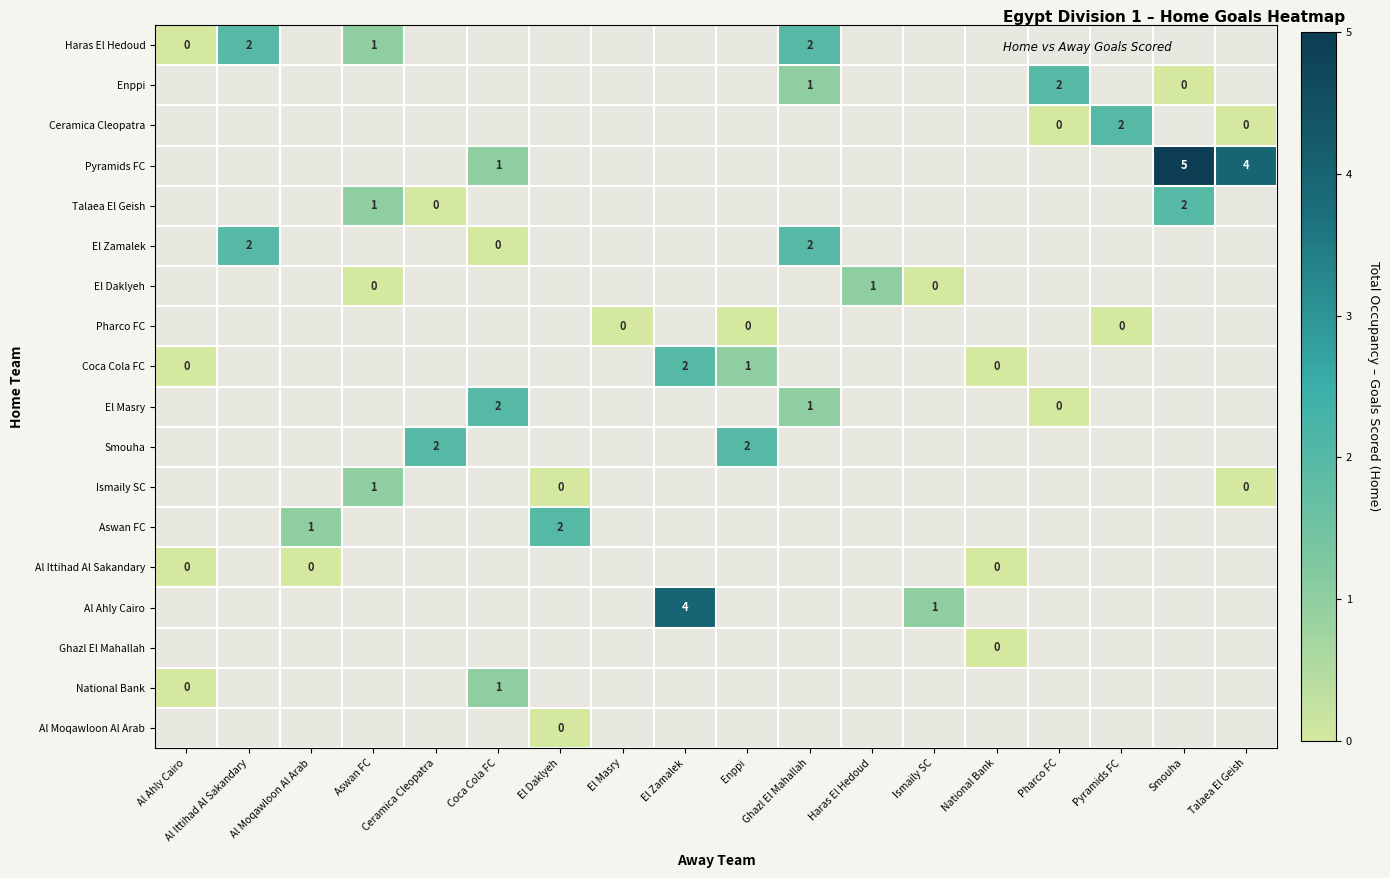

List the series in order of their overall mean, highest first.

Haras El Hedoud, Enppi, Ceramica Cleopatra, Pyramids FC, Talaea El Geish, El Zamalek, El Daklyeh, Pharco FC, Coca Cola FC, El Masry, Smouha, Ismaily SC, Aswan FC, Al Ittihad Al Sakandary, Al Ahly Cairo, Ghazl El Mahallah, National Bank, Al Moqawloon Al Arab